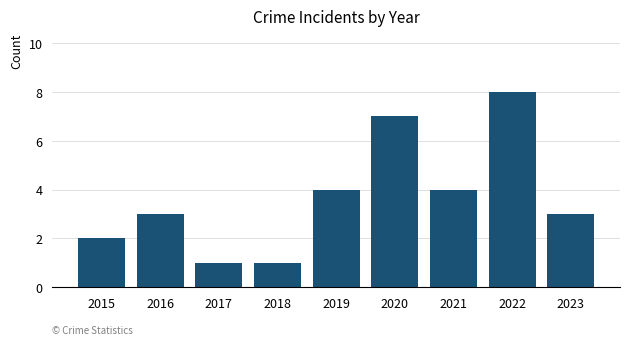

Reading left to right, list all the values displayed in this chart.

2	3	1	1	4	7	4	8	3